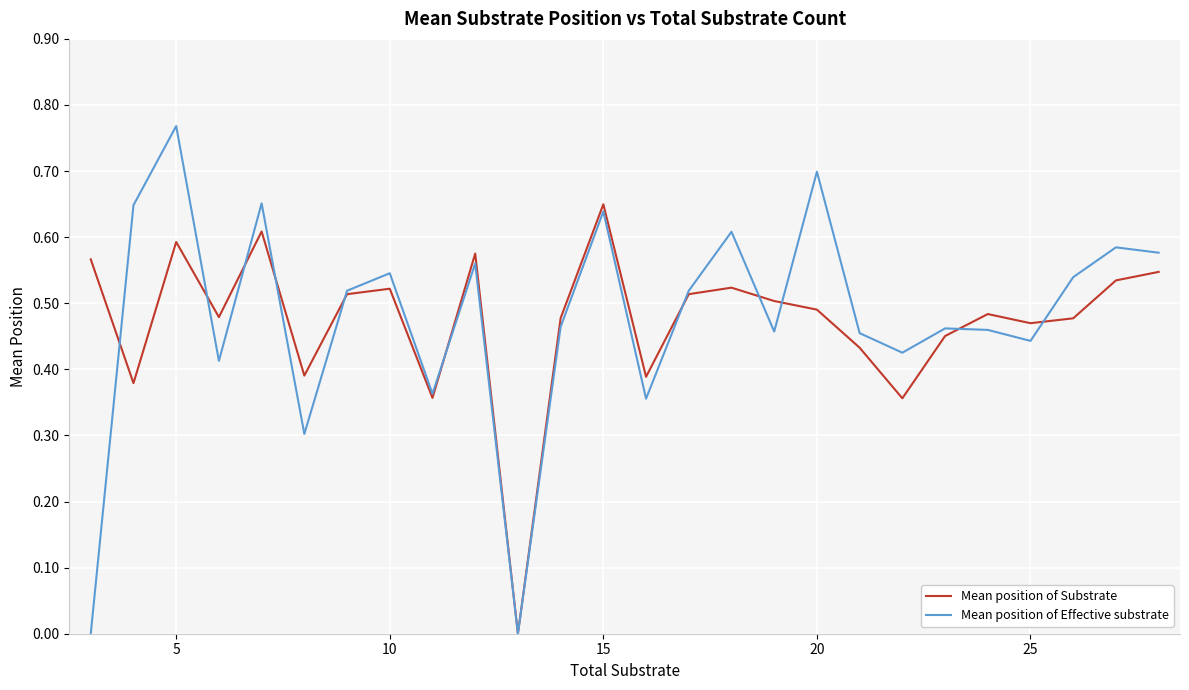

Which series has the largest range (max minus min)?

Mean position of Effective substrate